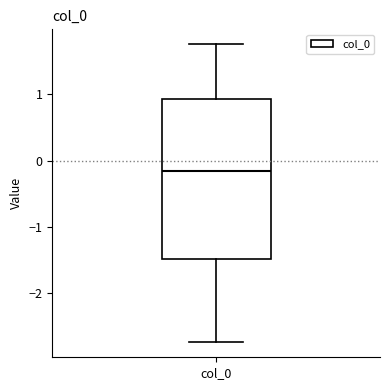

Transcribe this box plot: give where the median line is, the range the box spans, and where the two whiskers end, as read against the y-axis. The values are not printed on the chart, so give them approximately, as read against the axis.

median -0.2, box -1.5 to 0.9, whiskers -2.7 to 1.8